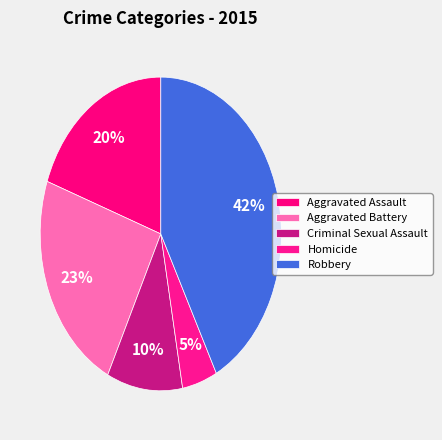

Which slice is the largest?

Robbery